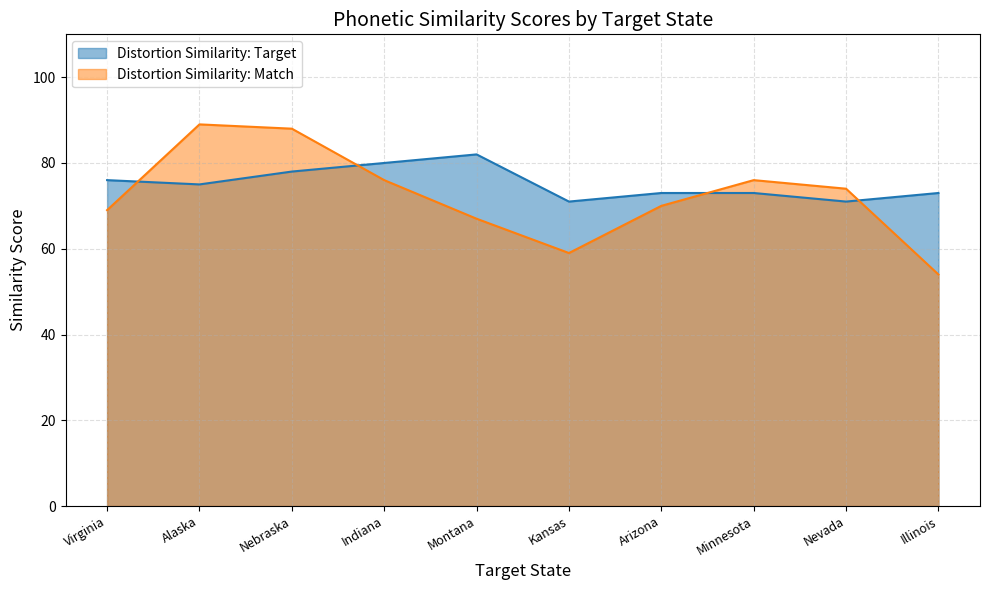

Read the Distortion Similarity: Target value at Nebraska, to the nearest 5.

80